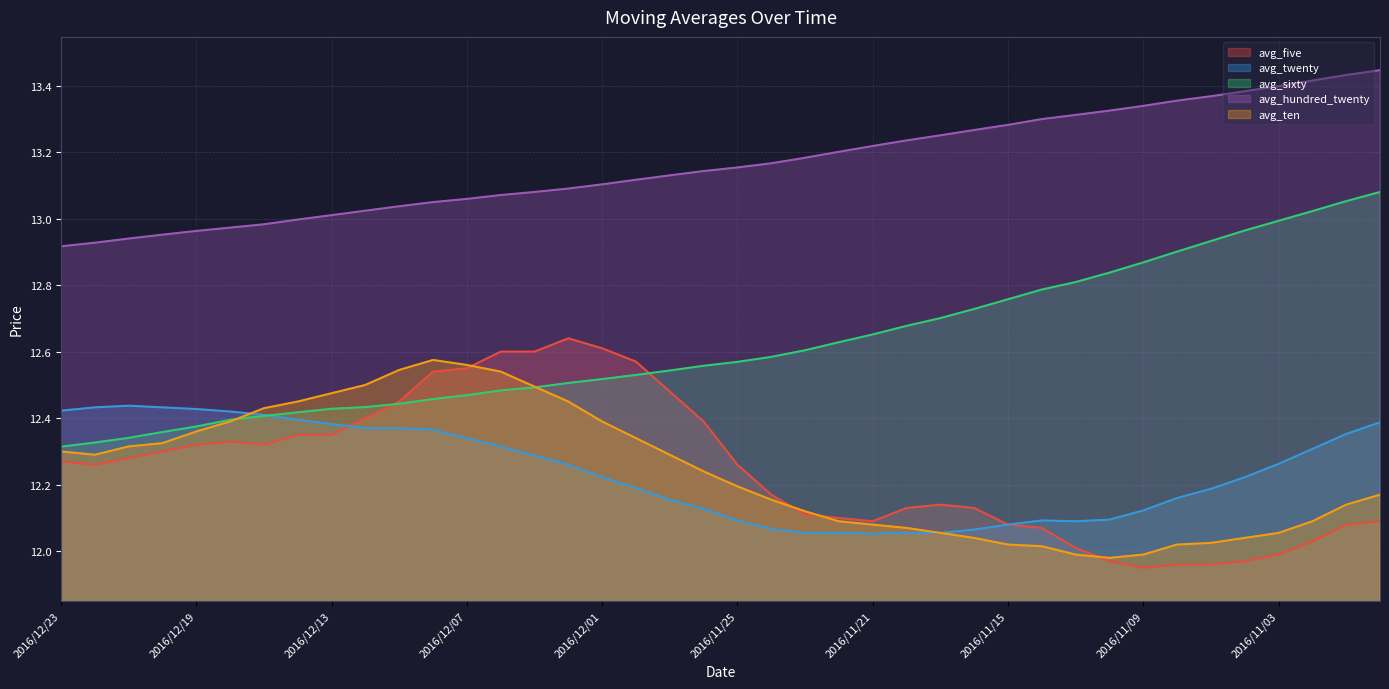

How many interior local peaks does the avg_ten series have?

1